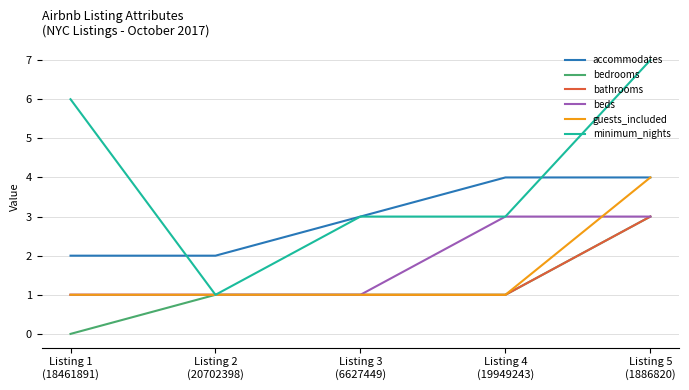

What value does the beds series have at Listing 2
(20702398)?

1